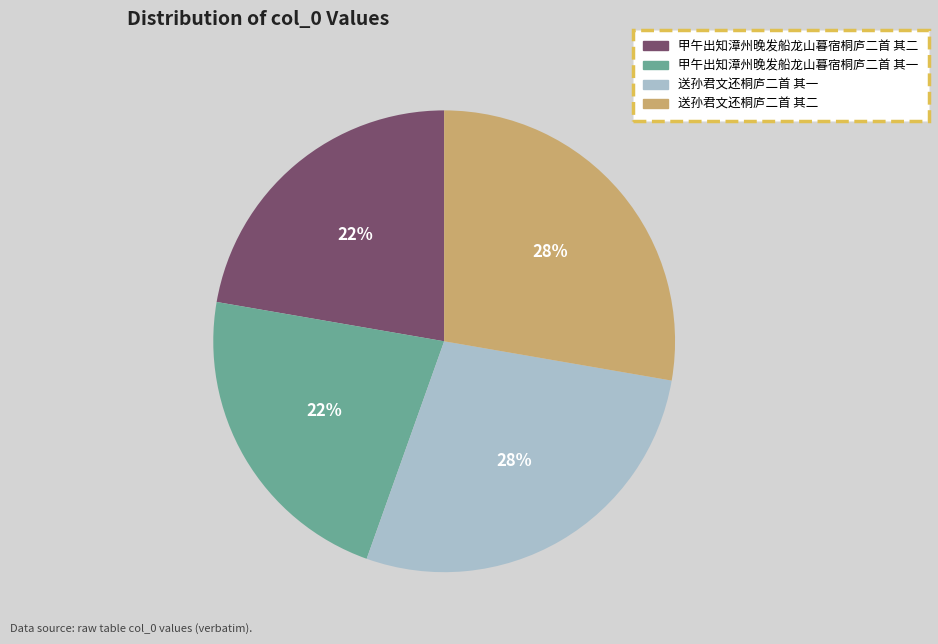

To the nearest percent, what is the combined percentage of 甲午出知漳州晚发船龙山暮宿桐庐二首 其一 and 送孙君文还桐庐二首 其二?

50%